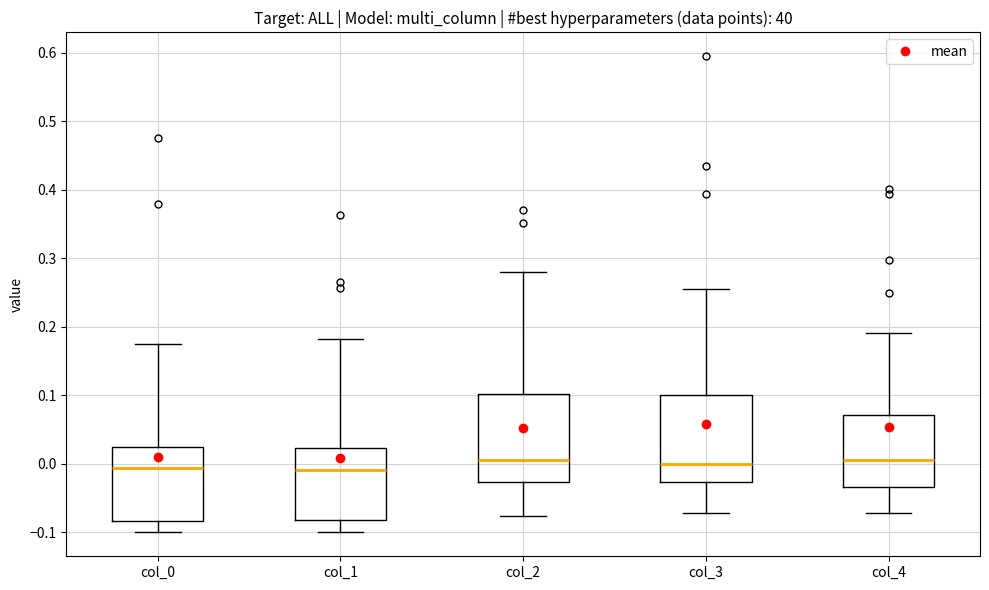

Where does the median line of the box for col_1 sit on the y-axis? The values are not printed on the chart, so give them approximately, as read against the axis.

-0.01